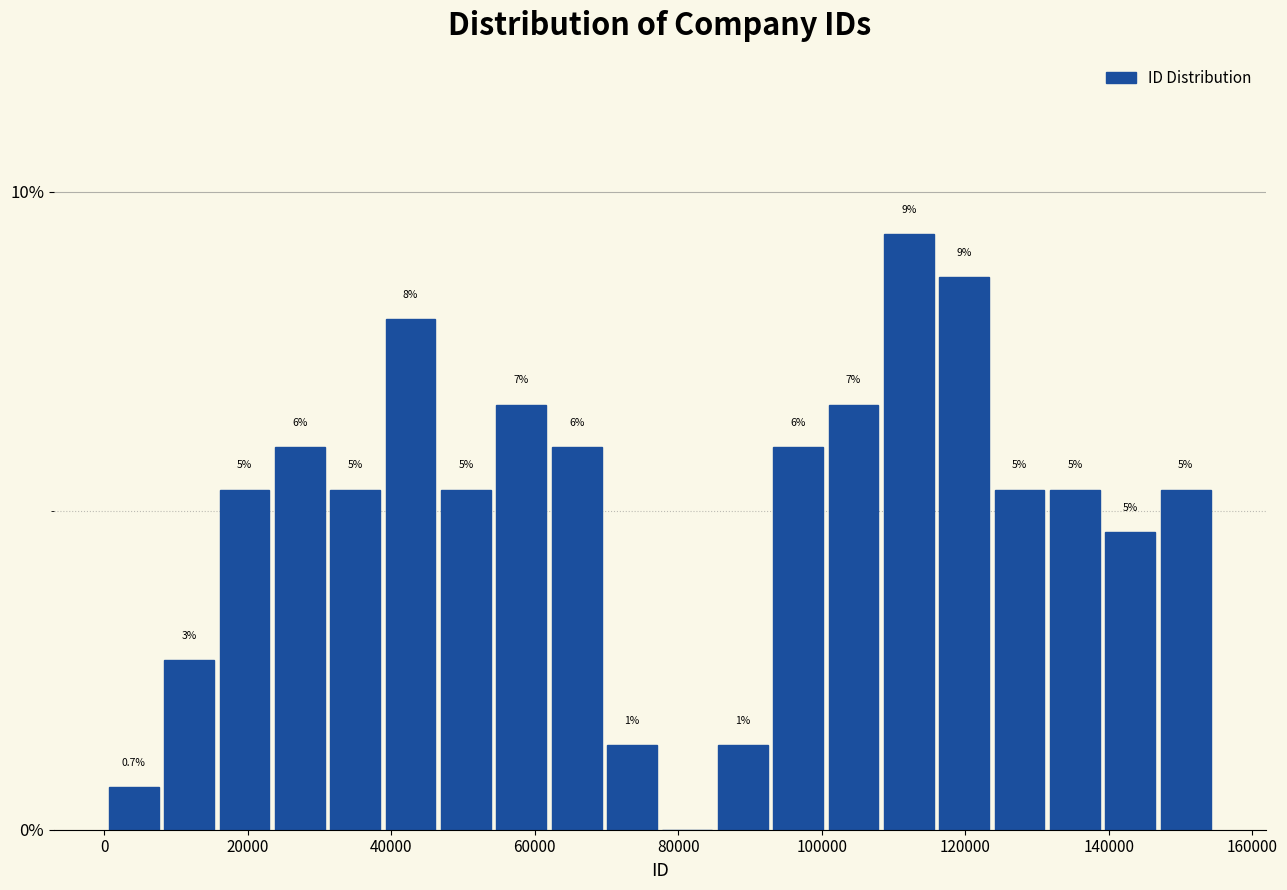

Around what value on the x-axis is the tallest bar? Give the approximate position of its centre, as read against the axis.

112000